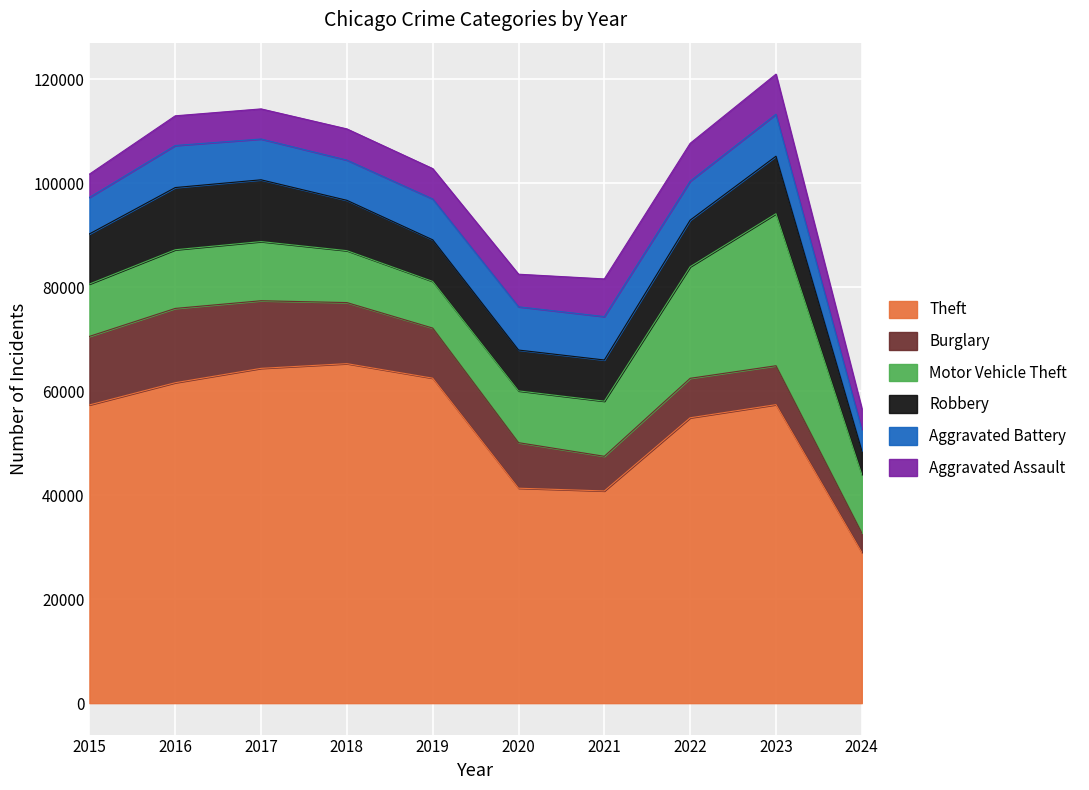

Is it true that Aggravated Battery equals 8347 at 2021?

True